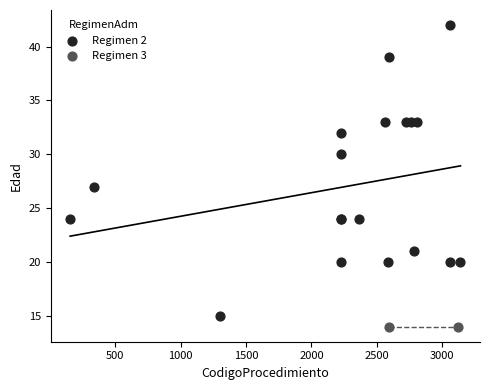

What are all the series names shown in the legend?

Regimen 2, Regimen 3